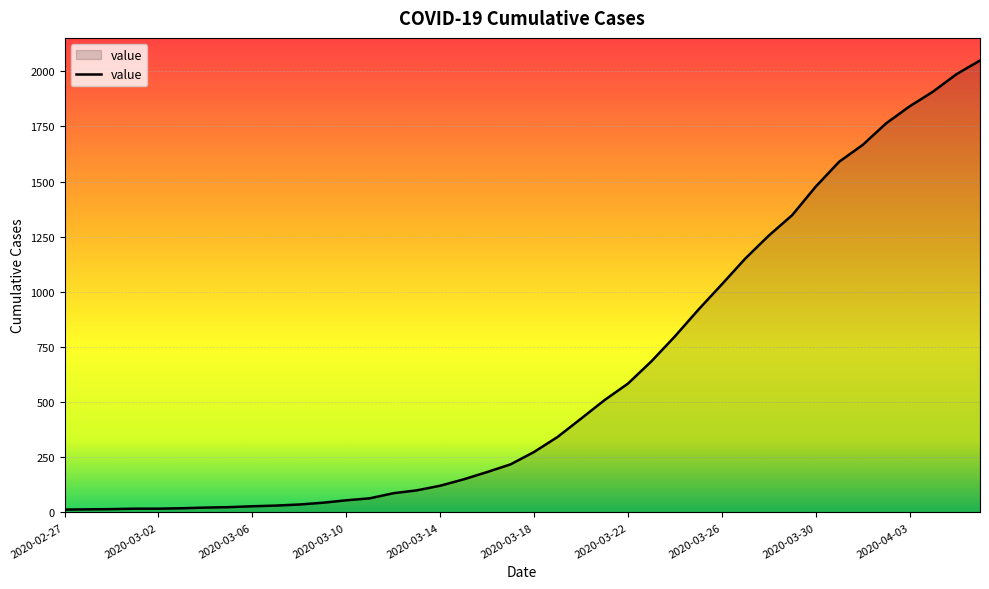

What is the greatest value displayed?

2049